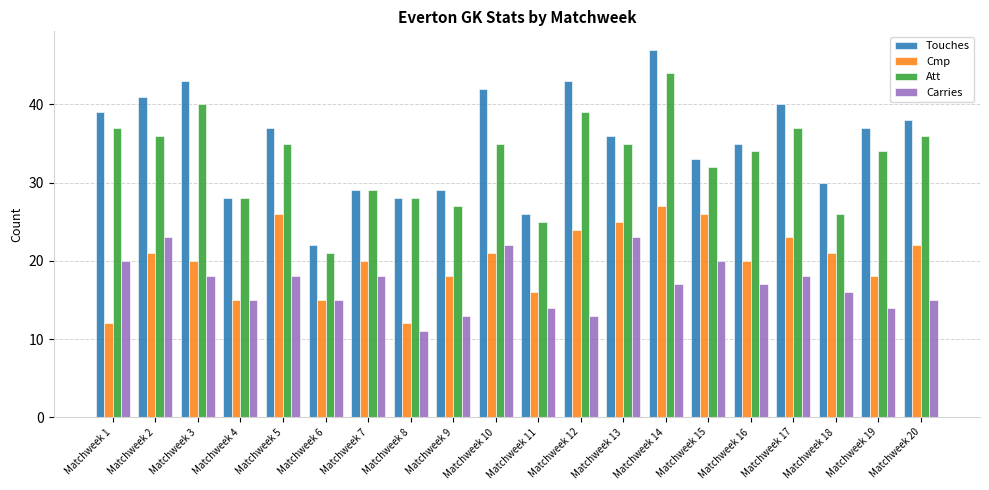

The Cmp series shows 27 at Matchweek 14. True or false?

True